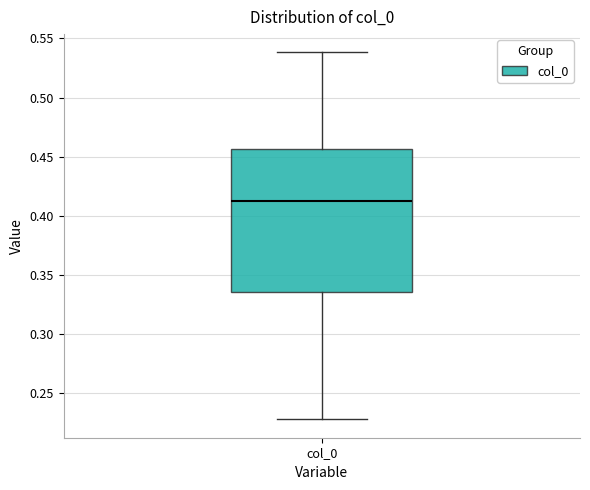

Where does the median line of the box for col_0 sit on the y-axis? The values are not printed on the chart, so give them approximately, as read against the axis.

0.410